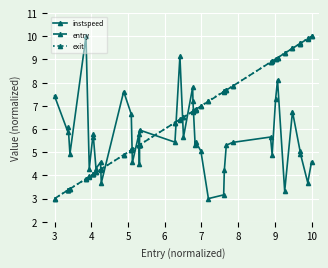

What is the value of the entry point at the 33rd from the left?

9.0